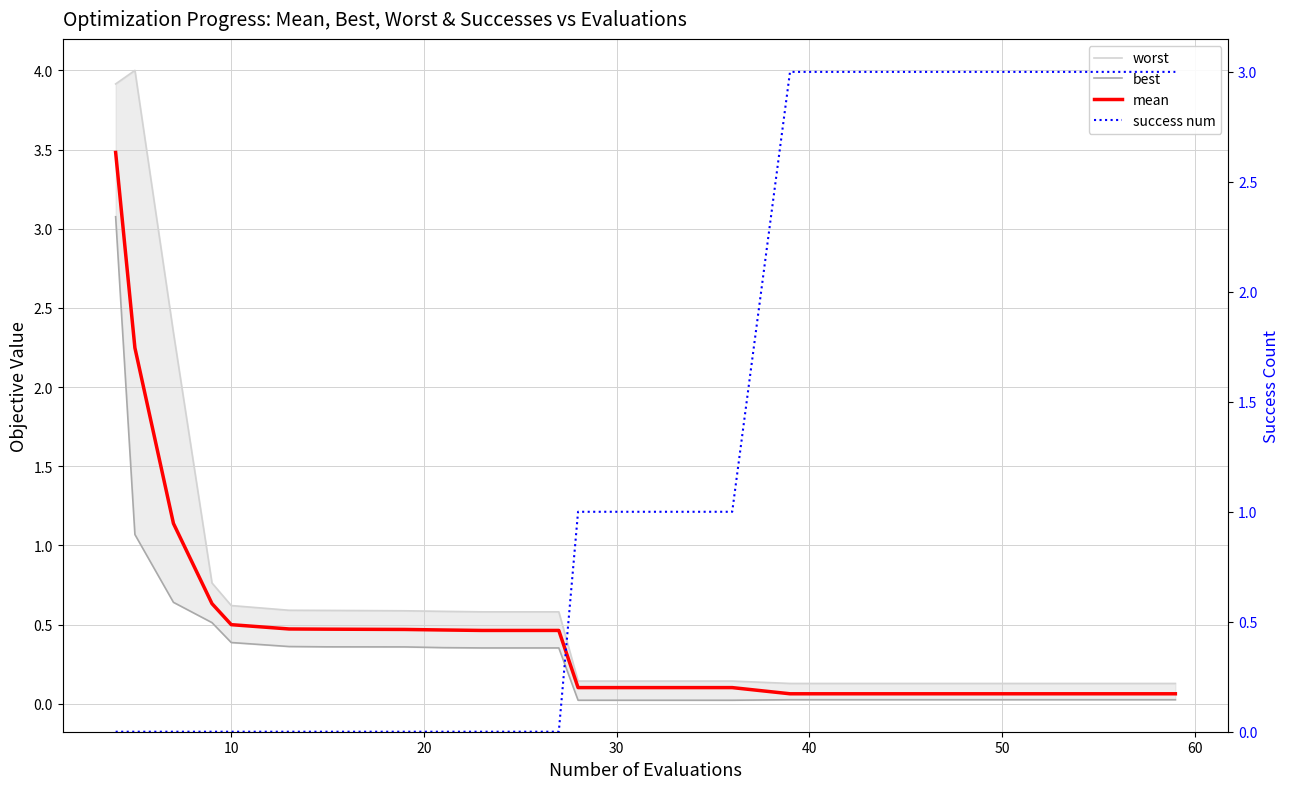

Which series has the widest spread of values?

worst